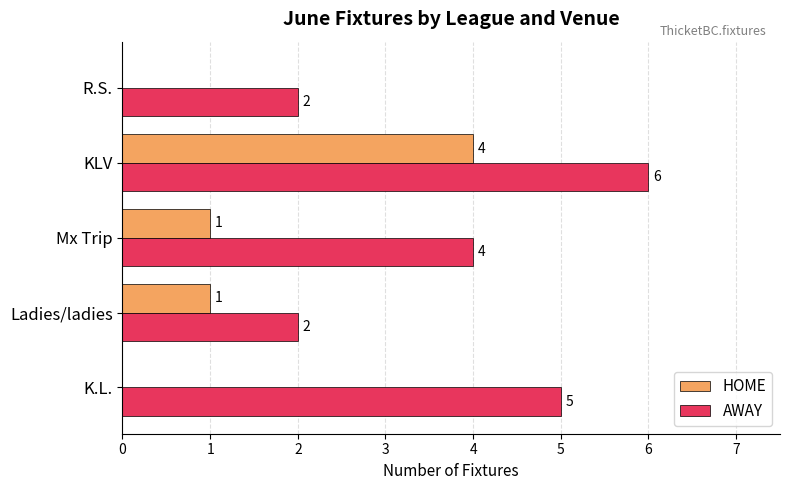

Is the value of AWAY at Mx Trip greater than the value of HOME at Ladies/ladies?

Yes